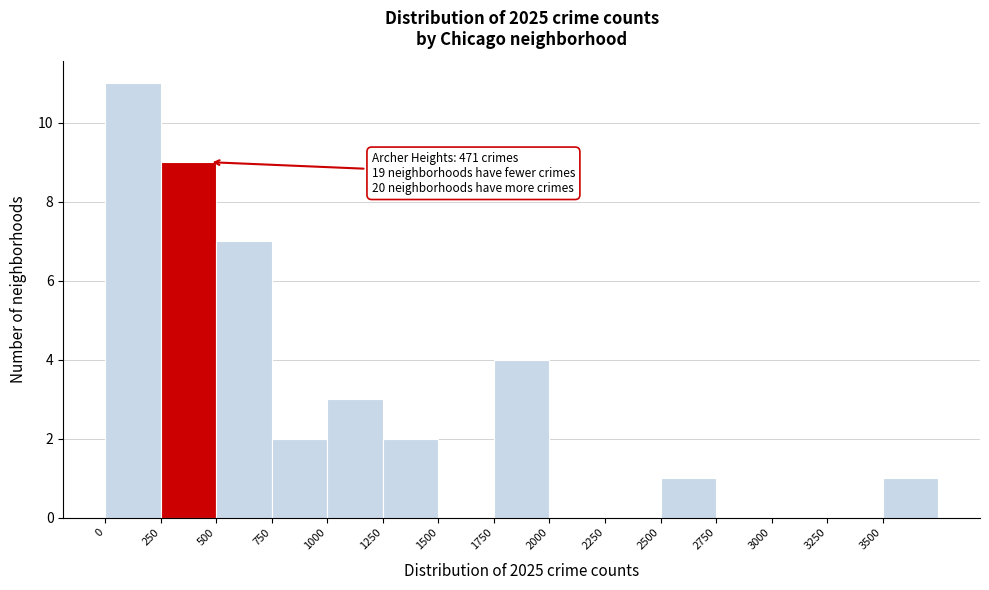

Over which range of the x-axis is the bar tallest?

0 to 250